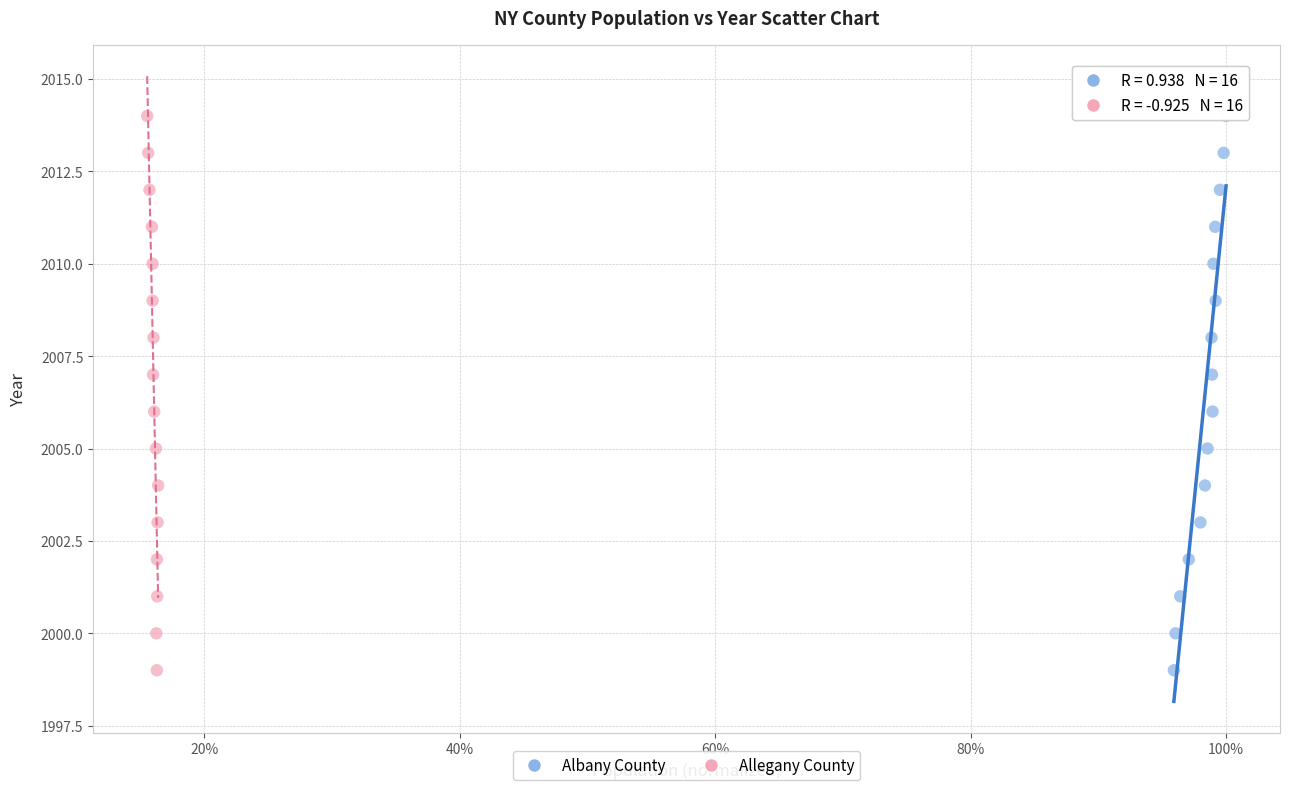

What are all the series names shown in the legend?

Albany County, Allegany County